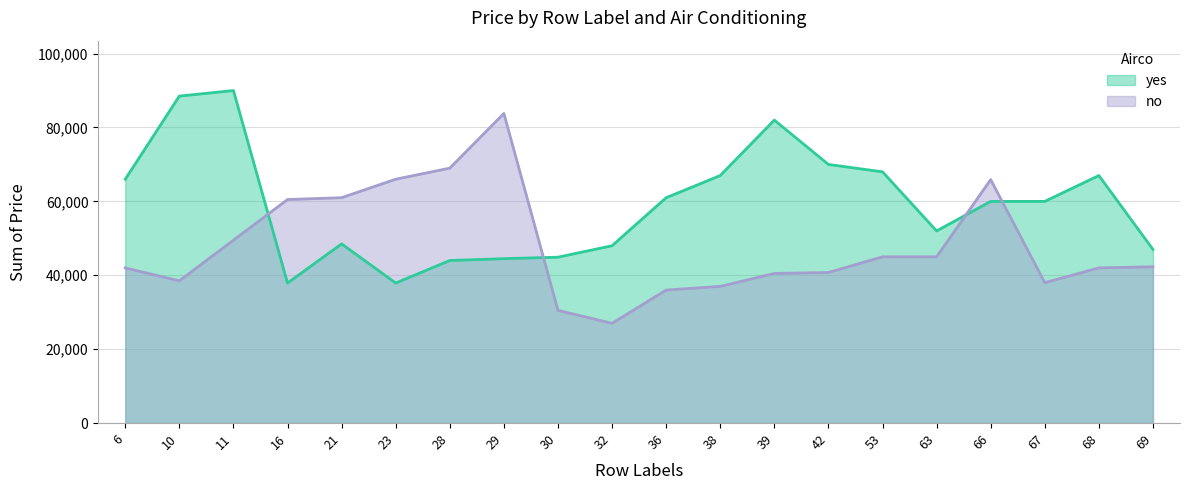

Where is the first local maximum for yes?

11